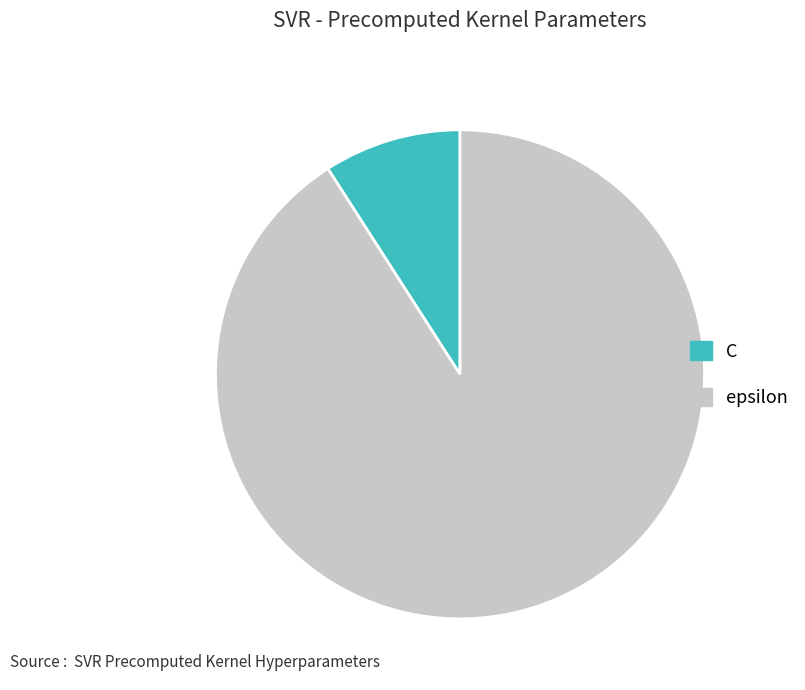

The C slice represents 1% of the pie. True or false?

False